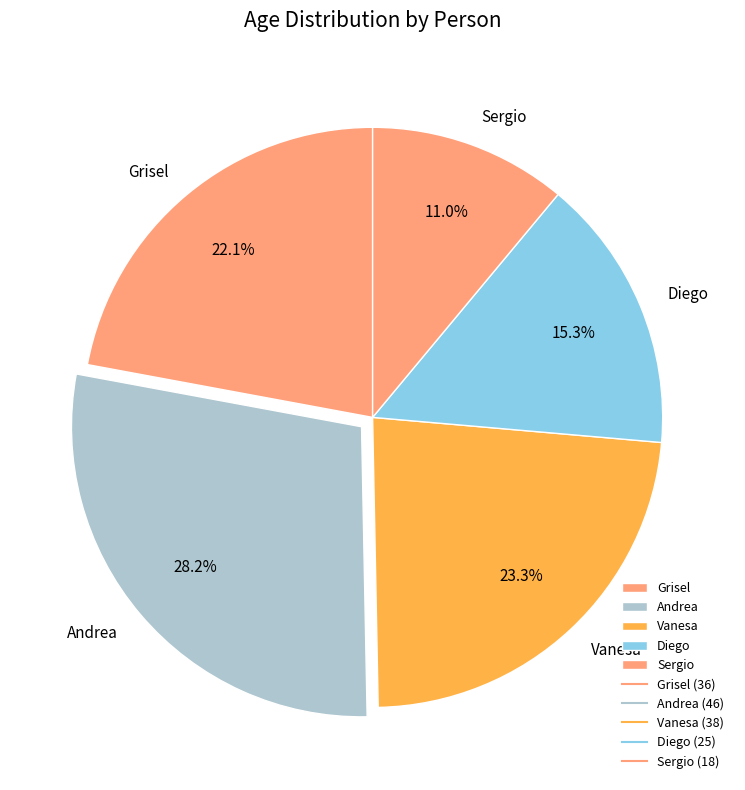

To the nearest percent, what is the difference between the Sergio and Vanesa slice percentages?

12%